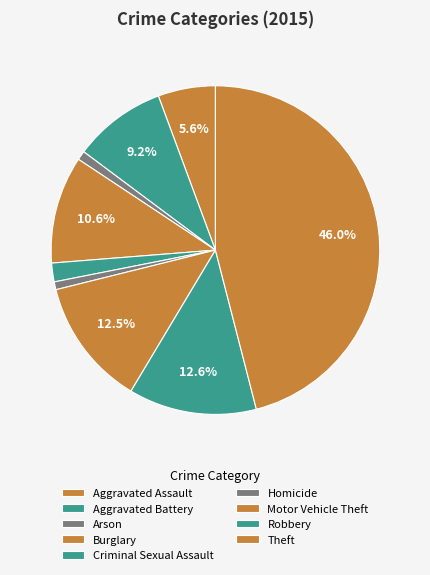

Does Homicide represent more than half of the total?

No